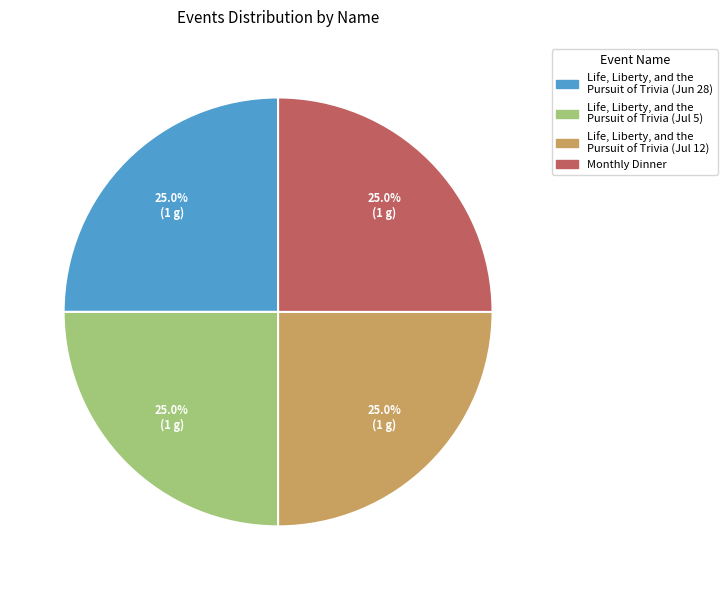

How much of the chart is everything except Life, Liberty, and the Pursuit of Trivia (Jul 12)?

75.0%